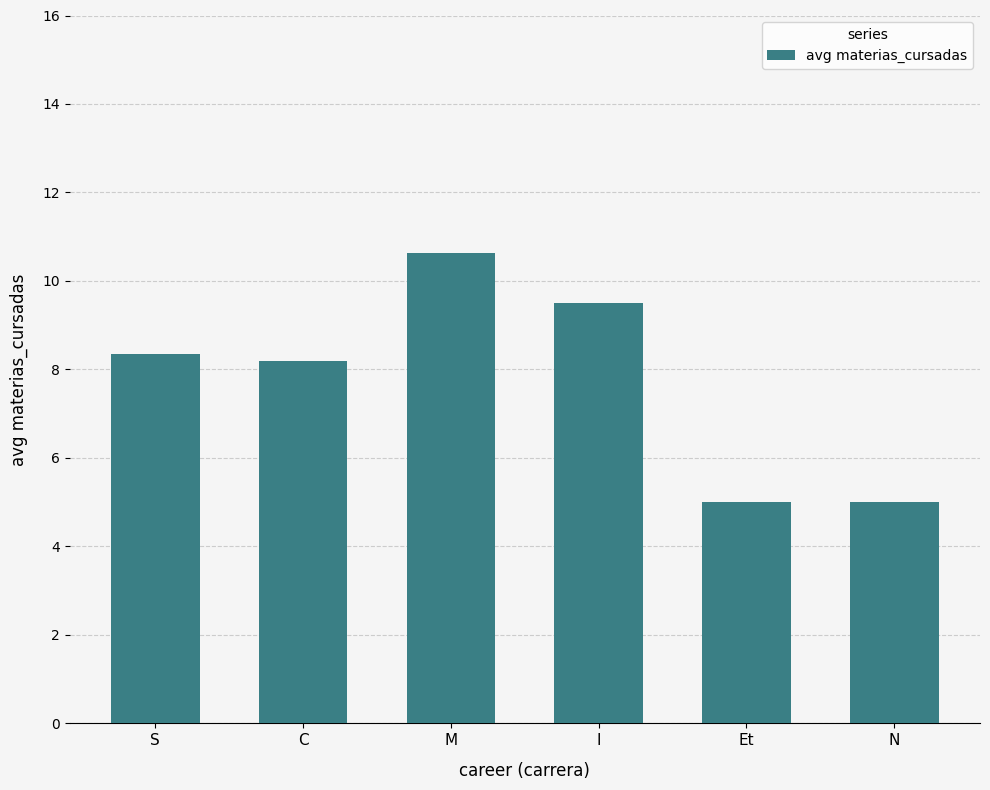

What is the greatest value displayed?

10.6